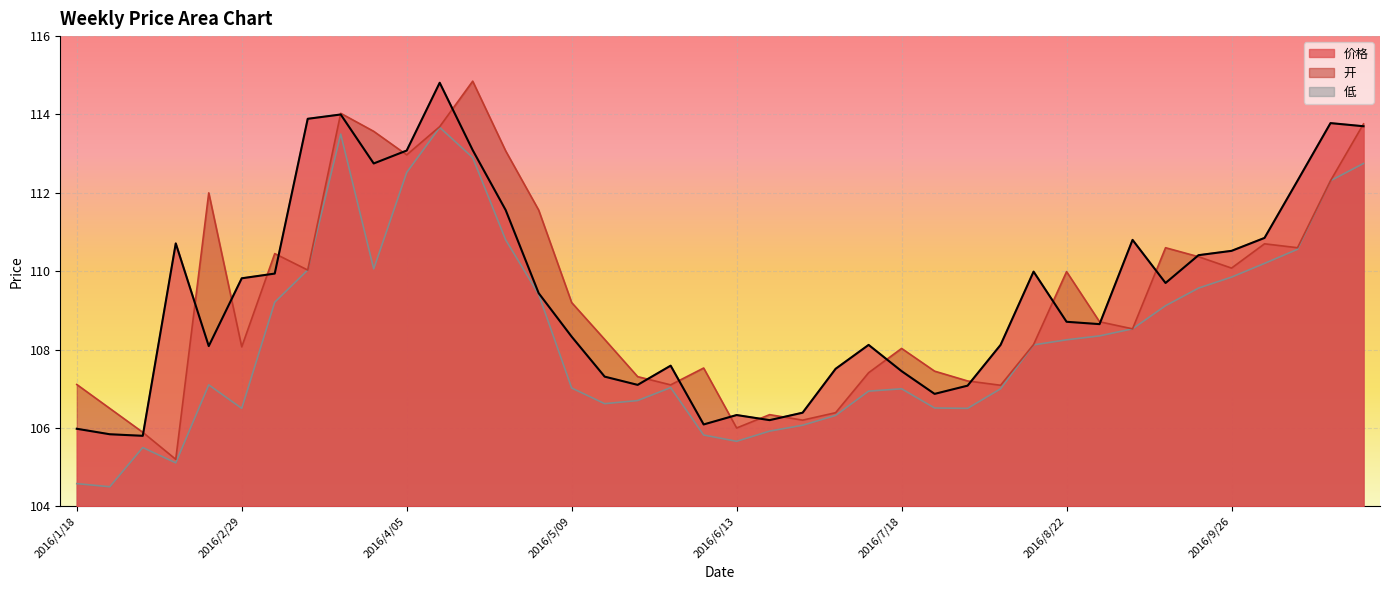

True or false: 低 and 价格 cross at least once.

False